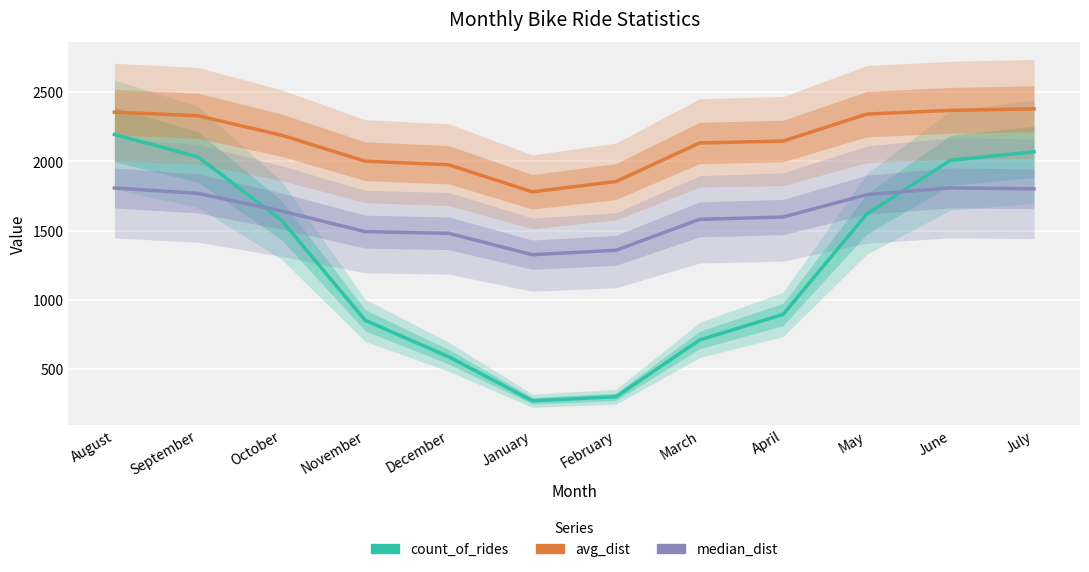

How many data points in median_dist are above 1641?

5